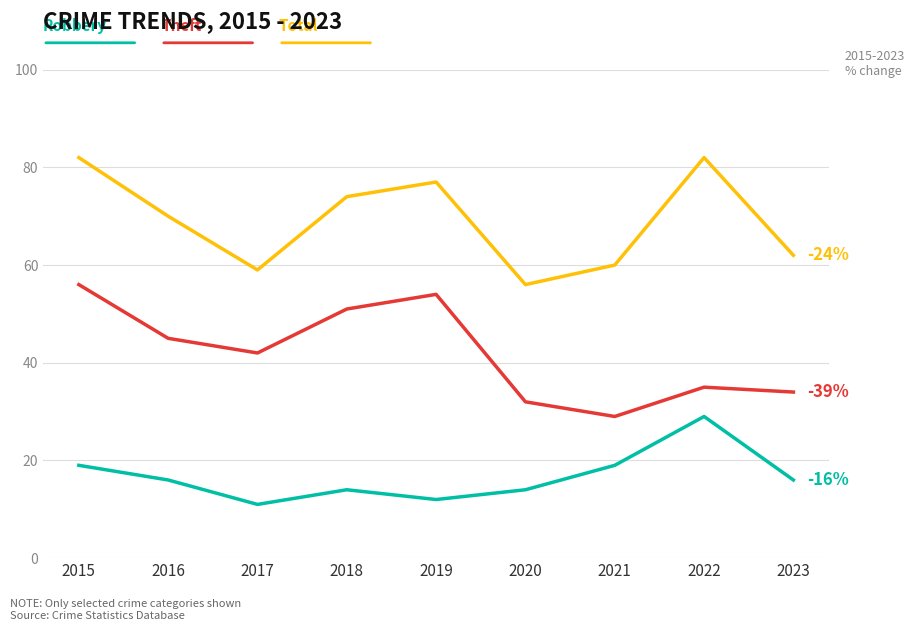

What is the difference between the highest and lowest values at 2019?

65